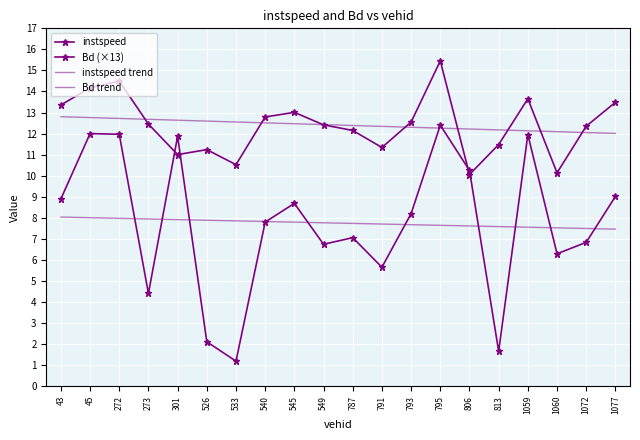

What is the difference between the Bd trend values at 795 and 1077?

0.2